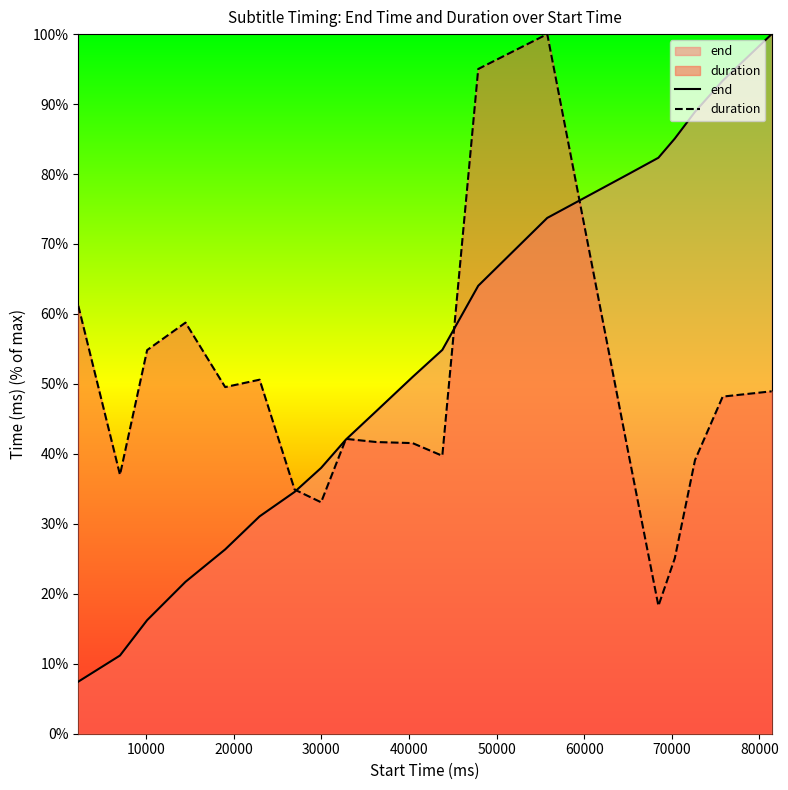

True or false: end has more than 0 points higher than both neighbors.

False